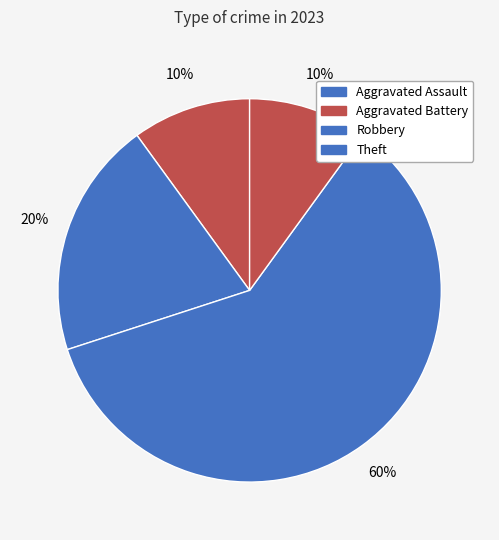

Is there a majority slice in this chart?

Yes